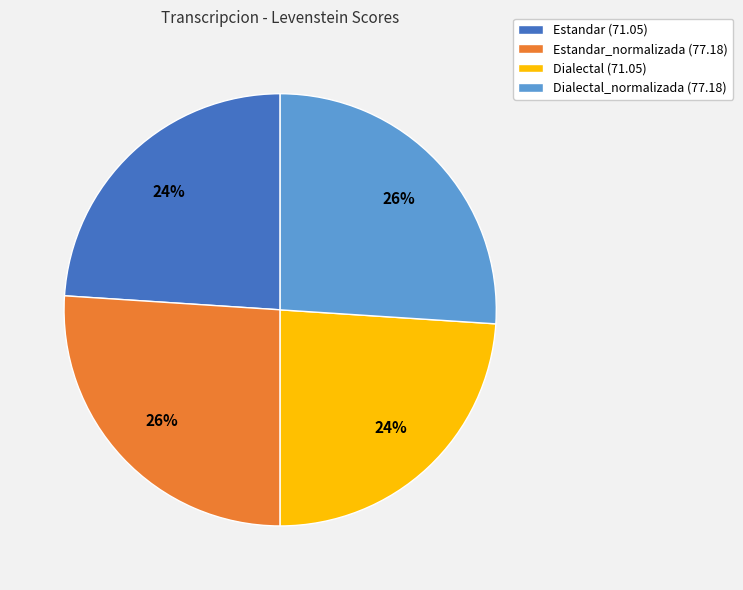

True or false: Estandar (71.05) accounts for 11% of the total.

False